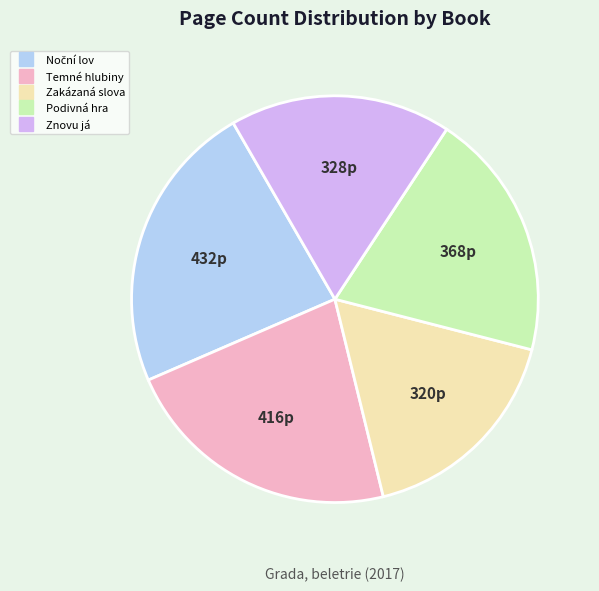

Is Podivná hra the majority of the pie?

No